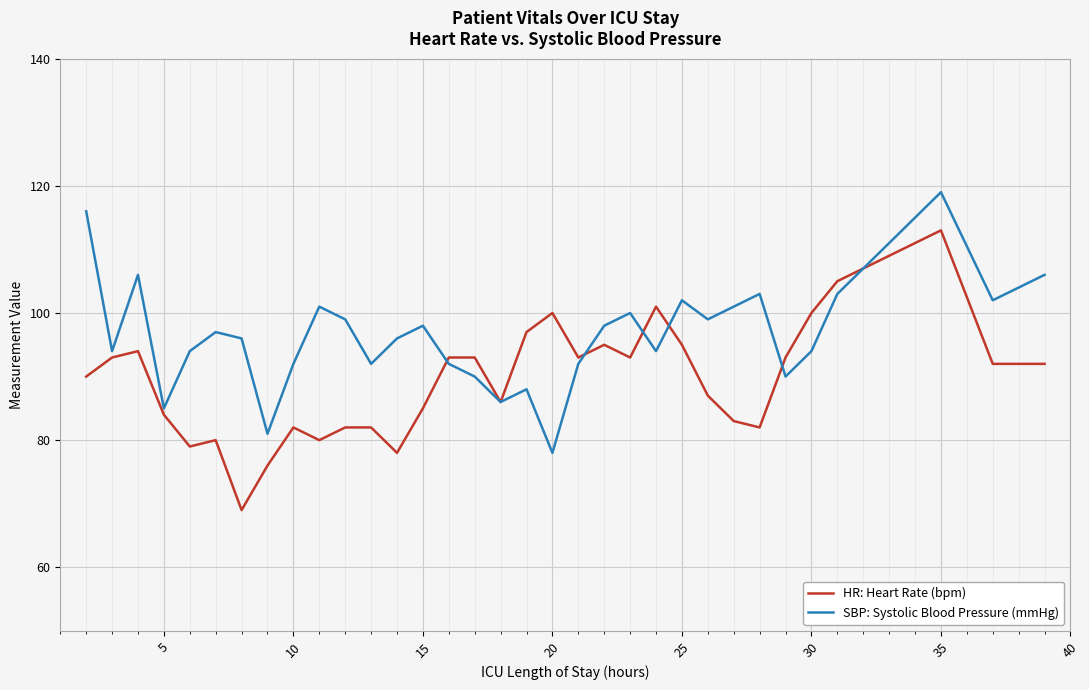

Which series has the largest total across all categories?

SBP: Systolic Blood Pressure (mmHg)